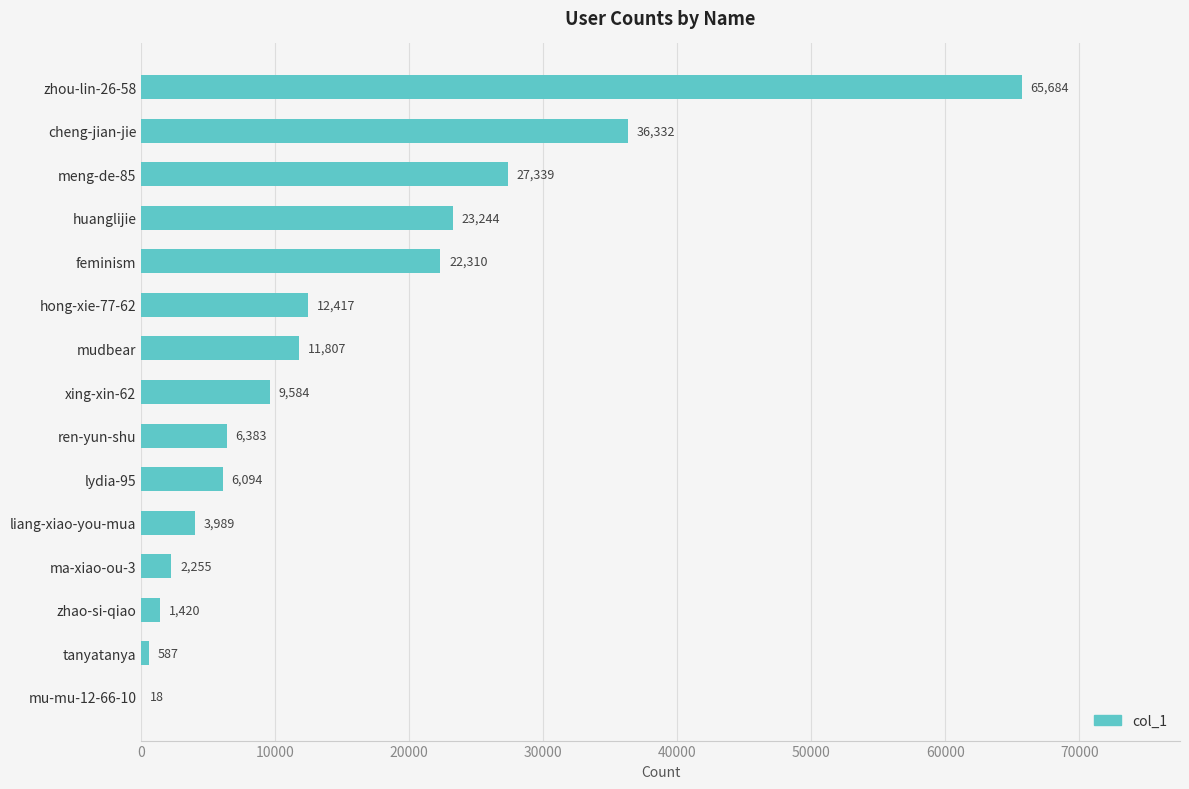

What is the sum of all values?

229463